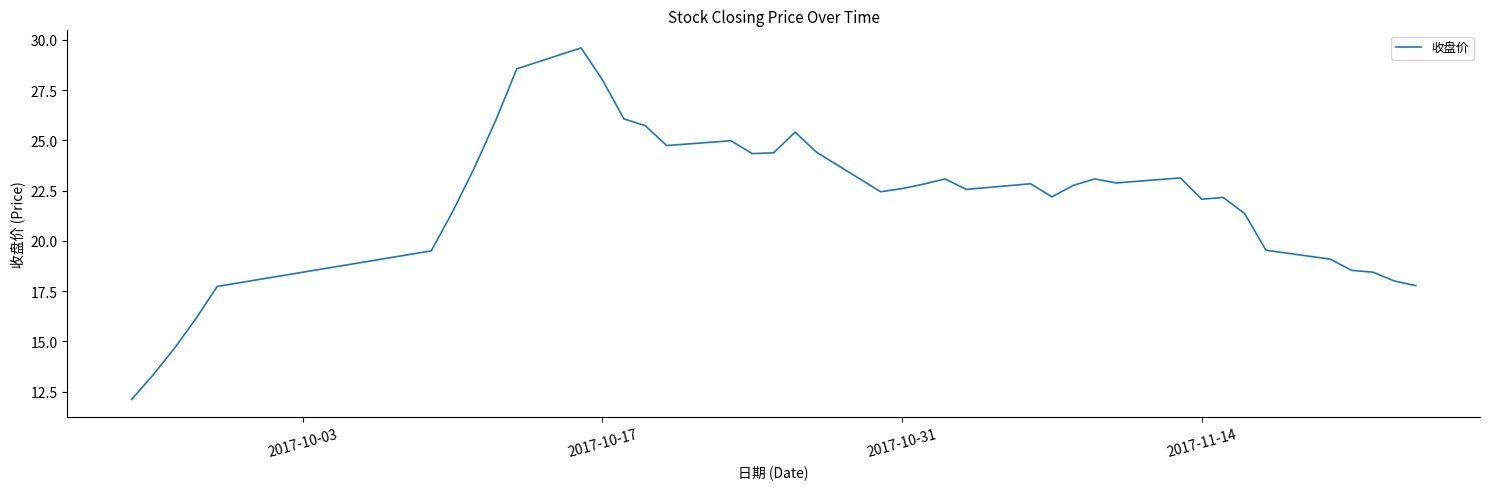

What is the difference between the maximum and minimum values?

17.5